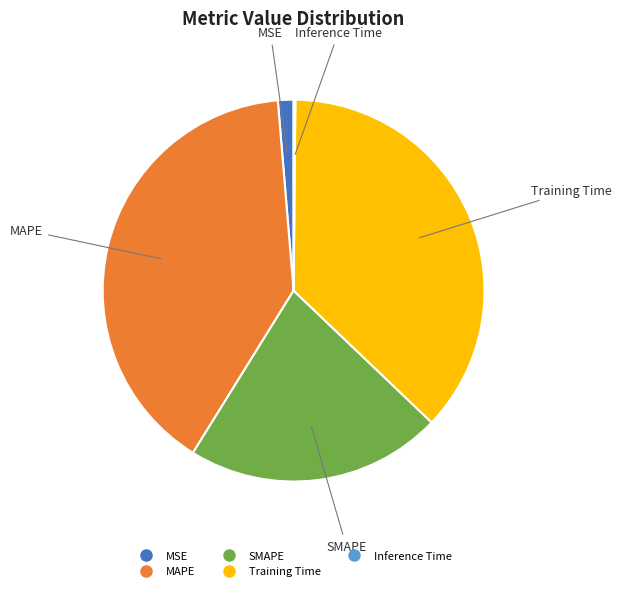

The MAPE slice represents 45% of the pie. True or false?

False